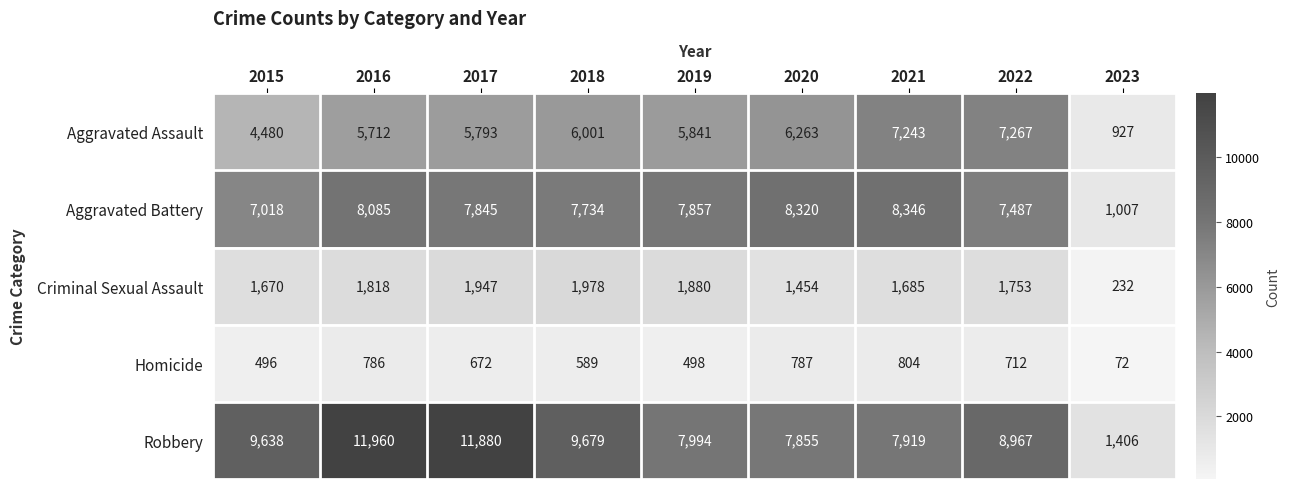

Rank the series by their maximum value, from highest to lowest.

Robbery, Aggravated Battery, Aggravated Assault, Criminal Sexual Assault, Homicide